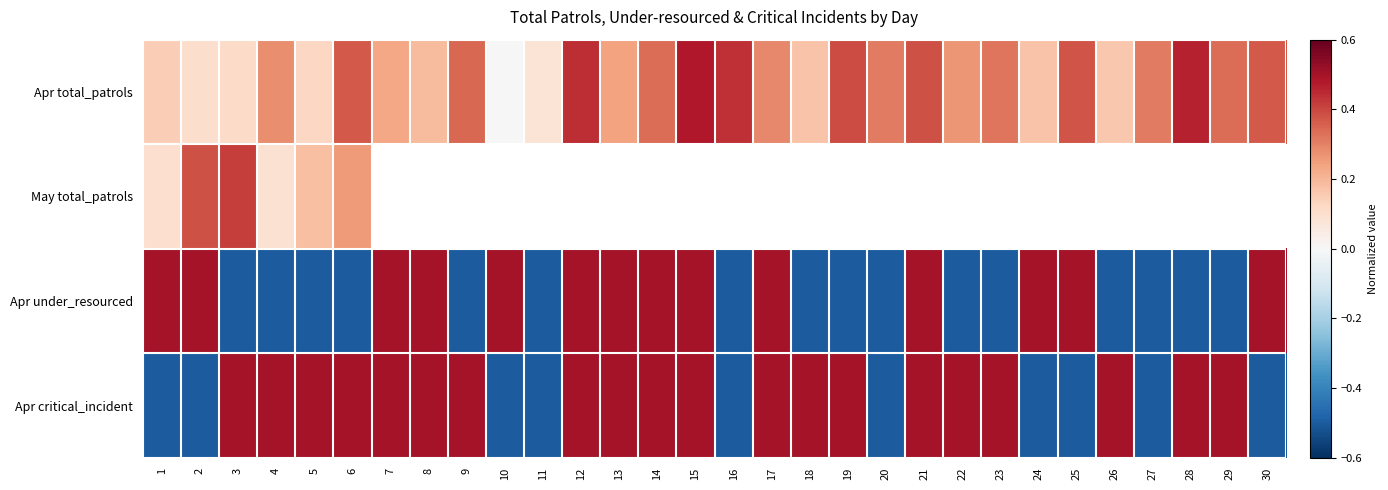

What value does the Apr critical_incident series have at 19?

0.5